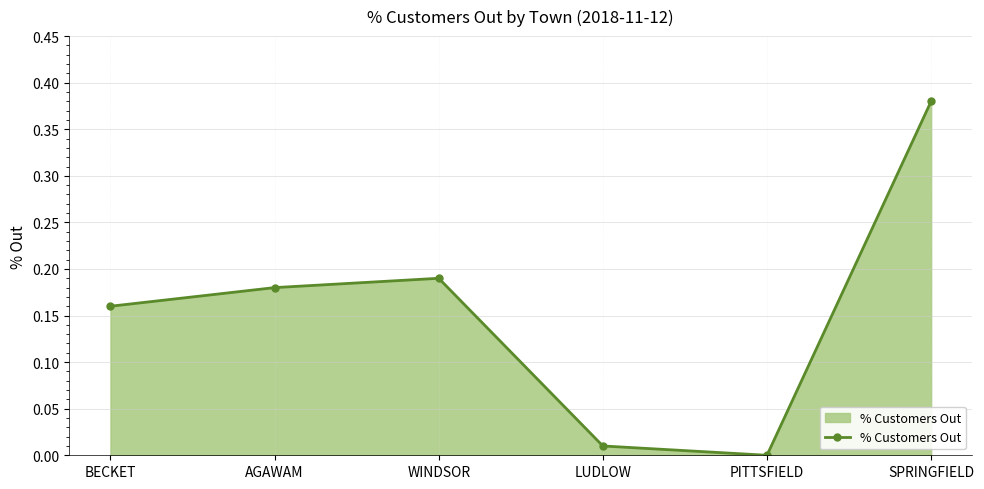

Does the chart have visible grid lines?

Yes